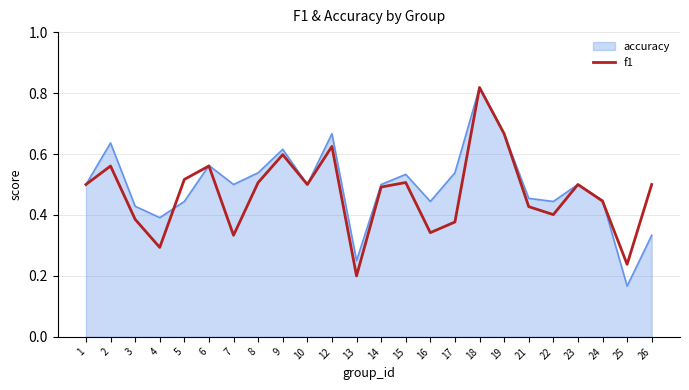

Which category has the lowest value across all series?

25